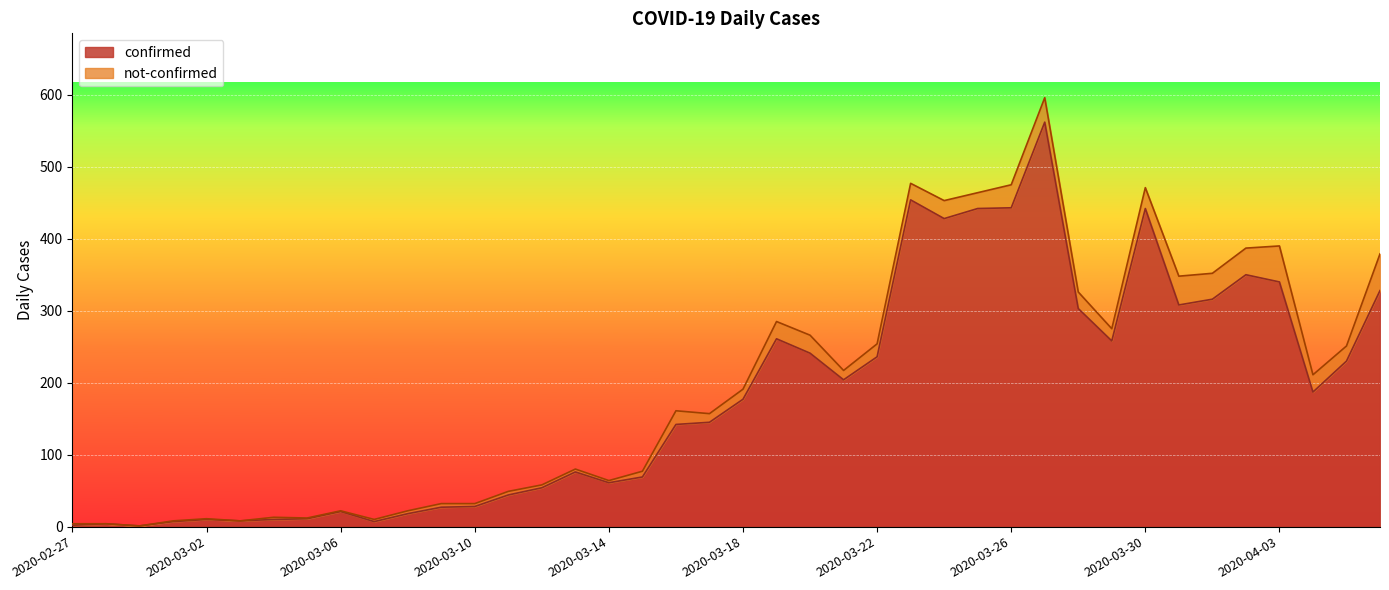

What is the greatest value displayed?

562